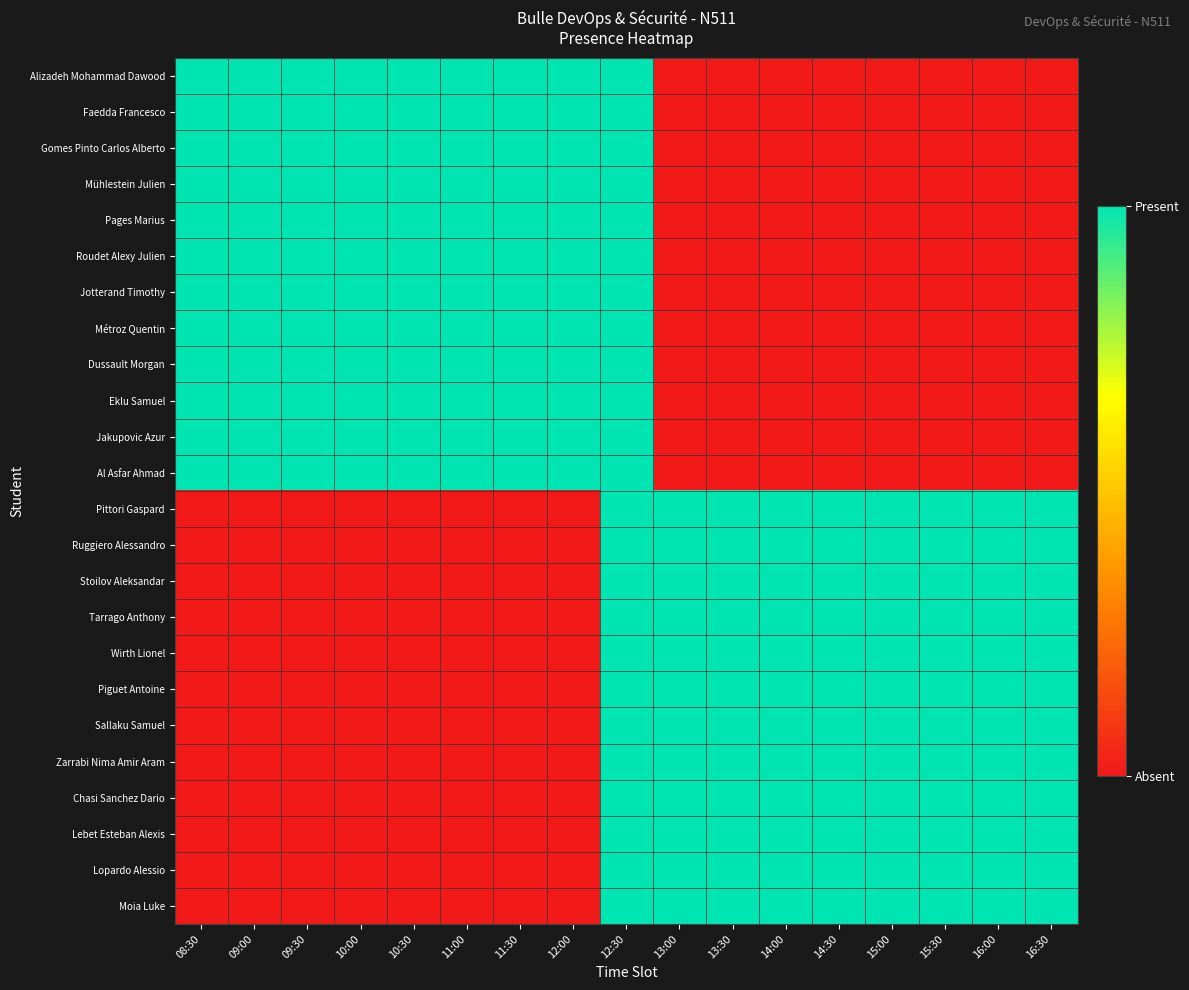

Which category has the lowest value across all series?

13:00